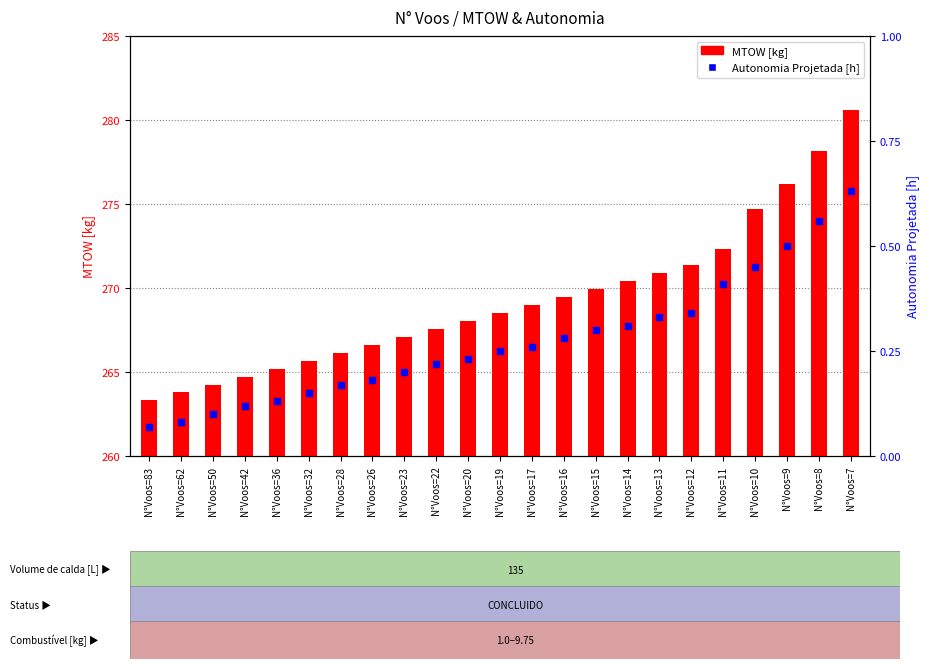

At how many categories does at least one series exceed 129?

23